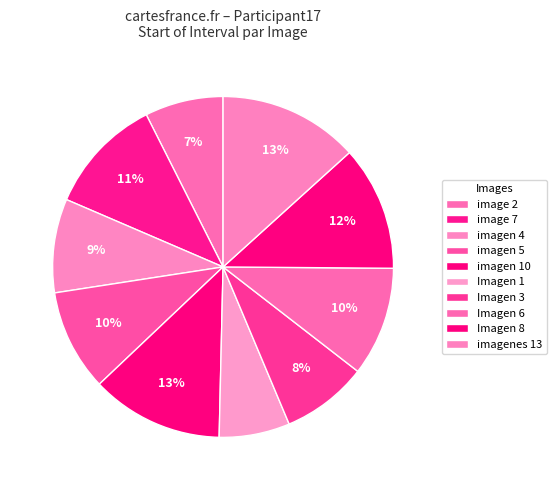

Approximately how many times larger is the value at Imagen 8 compared to imagen 4?

1.3